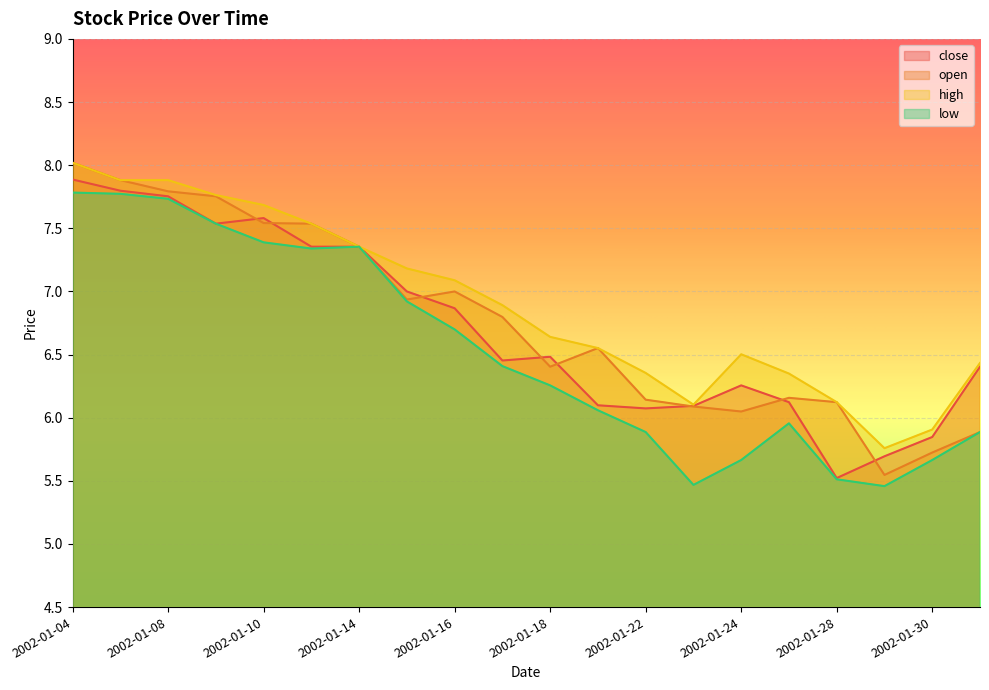

Reading right to left, transcribe all the data shown in this chart.

close: 2002-01-31=6.4	2002-01-30=5.8	2002-01-29=5.7	2002-01-28=5.5	2002-01-25=6.1	2002-01-24=6.3	2002-01-23=6.1	2002-01-22=6.1	2002-01-21=6.1	2002-01-18=6.5	2002-01-17=6.5	2002-01-16=6.9	2002-01-15=7.0	2002-01-14=7.4	2002-01-11=7.4	2002-01-10=7.6	2002-01-09=7.5	2002-01-08=7.8	2002-01-07=7.8	2002-01-04=7.9
open: 2002-01-31=5.9	2002-01-30=5.7	2002-01-29=5.5	2002-01-28=6.1	2002-01-25=6.2	2002-01-24=6.0	2002-01-23=6.1	2002-01-22=6.1	2002-01-21=6.6	2002-01-18=6.4	2002-01-17=6.8	2002-01-16=7.0	2002-01-15=6.9	2002-01-14=7.4	2002-01-11=7.5	2002-01-10=7.5	2002-01-09=7.8	2002-01-08=7.8	2002-01-07=7.9	2002-01-04=8.0
high: 2002-01-31=6.4	2002-01-30=5.9	2002-01-29=5.8	2002-01-28=6.1	2002-01-25=6.3	2002-01-24=6.5	2002-01-23=6.1	2002-01-22=6.4	2002-01-21=6.6	2002-01-18=6.6	2002-01-17=6.9	2002-01-16=7.1	2002-01-15=7.2	2002-01-14=7.4	2002-01-11=7.5	2002-01-10=7.7	2002-01-09=7.8	2002-01-08=7.9	2002-01-07=7.9	2002-01-04=8.0
low: 2002-01-31=5.9	2002-01-30=5.7	2002-01-29=5.5	2002-01-28=5.5	2002-01-25=6.0	2002-01-24=5.7	2002-01-23=5.5	2002-01-22=5.9	2002-01-21=6.1	2002-01-18=6.3	2002-01-17=6.4	2002-01-16=6.7	2002-01-15=6.9	2002-01-14=7.4	2002-01-11=7.3	2002-01-10=7.4	2002-01-09=7.5	2002-01-08=7.7	2002-01-07=7.8	2002-01-04=7.8